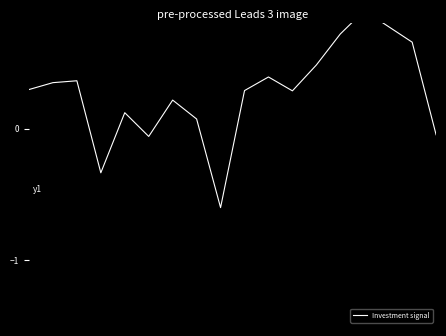

How many data points are less than 0?

4